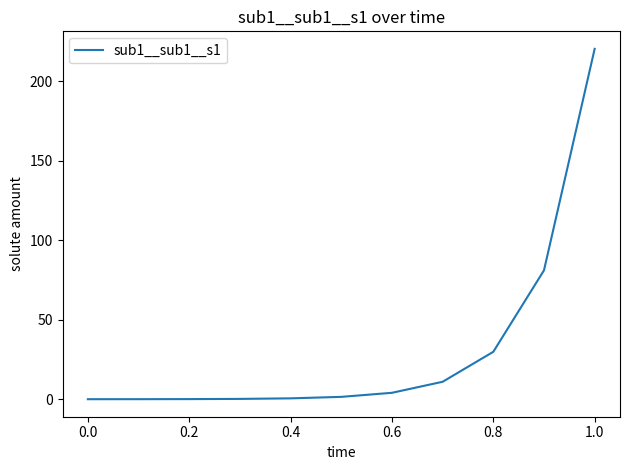

What is the maximum value shown in the chart?

220.3